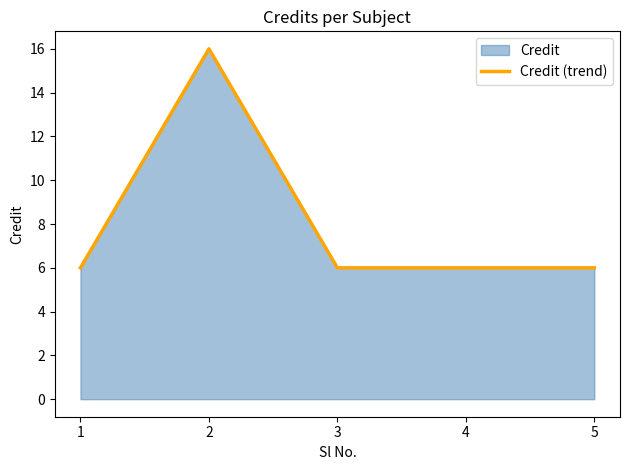

What is the sum of all values?

40